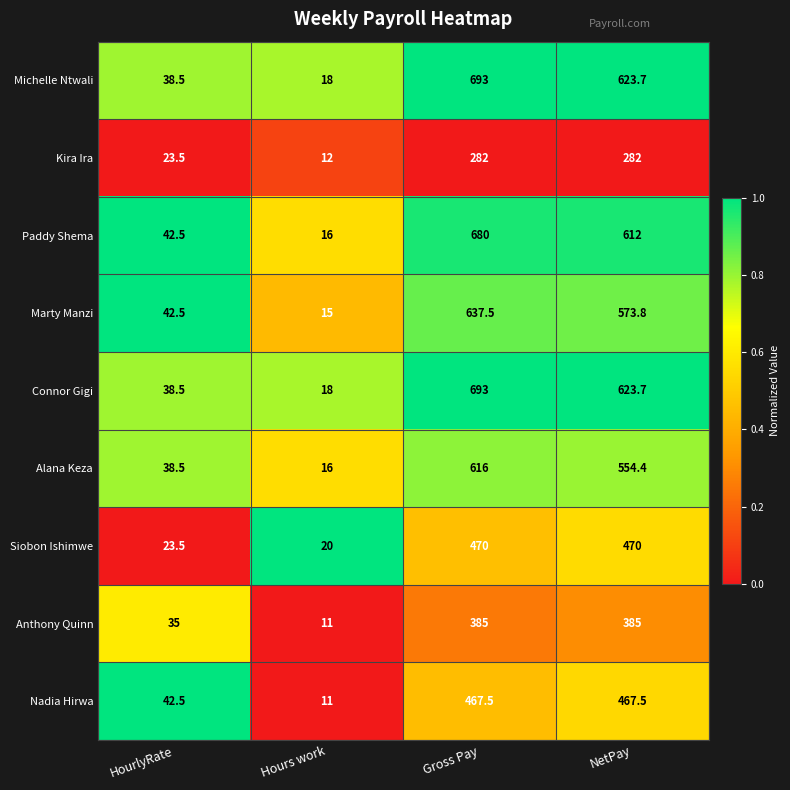

What is the spread (max minus min) of values at HourlyRate?

19.0